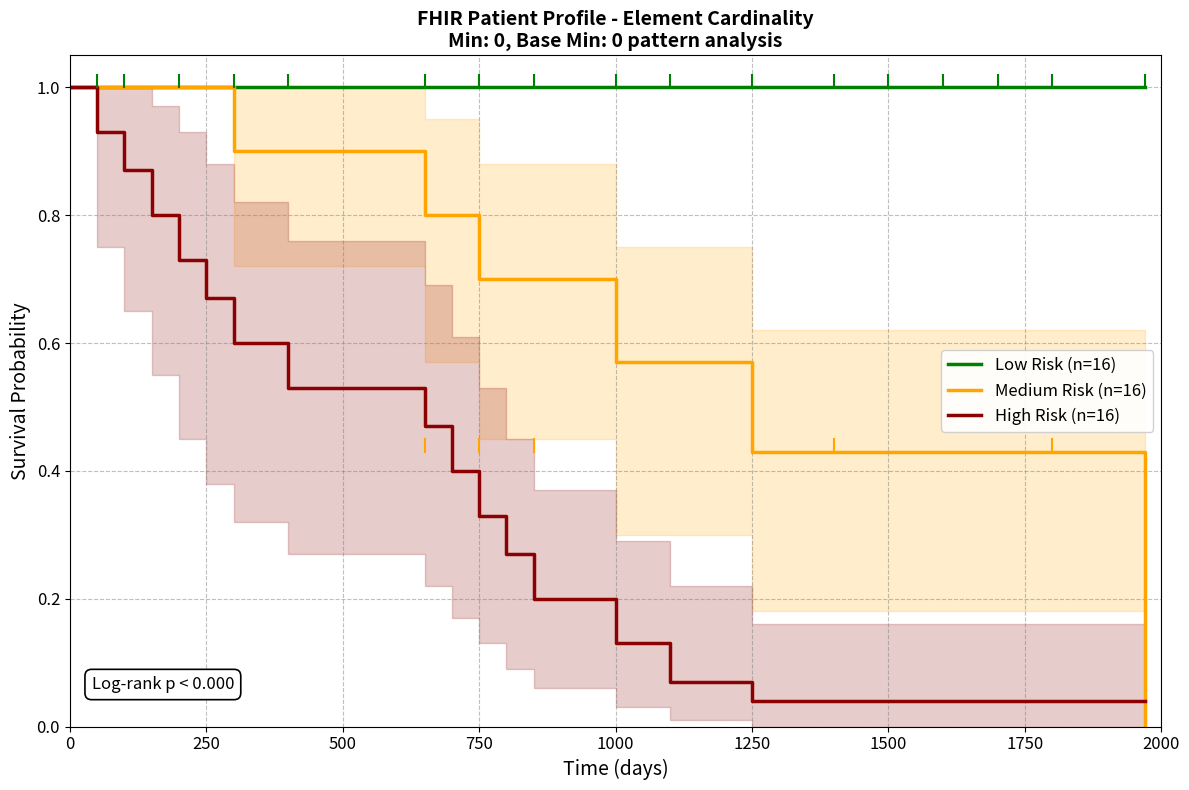

Which series changed the most between 0 and 1000?

High Risk (n=16)